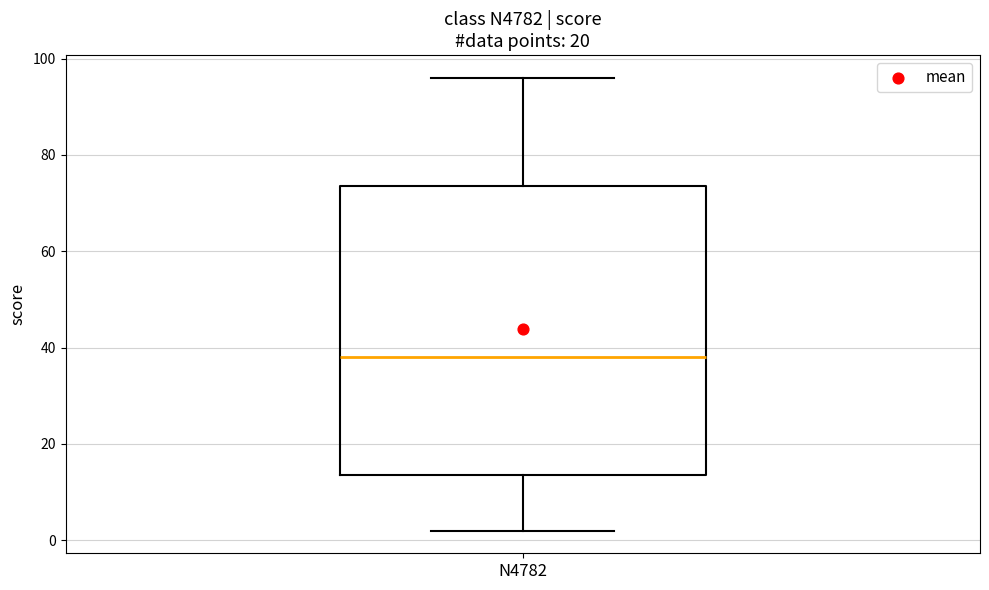

Transcribe this box plot: give where the median line is, the range the box spans, and where the two whiskers end, as read against the y-axis. The values are not printed on the chart, so give them approximately, as read against the axis.

median 38, box 14 to 74, whiskers 2 to 96